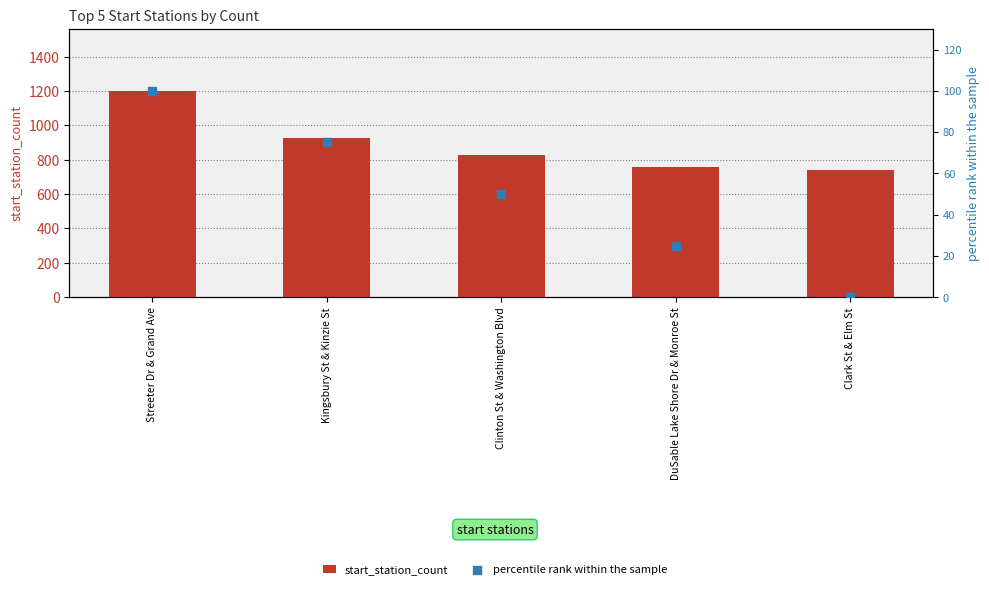

Which series contains the lowest Y value?

percentile rank within the sample